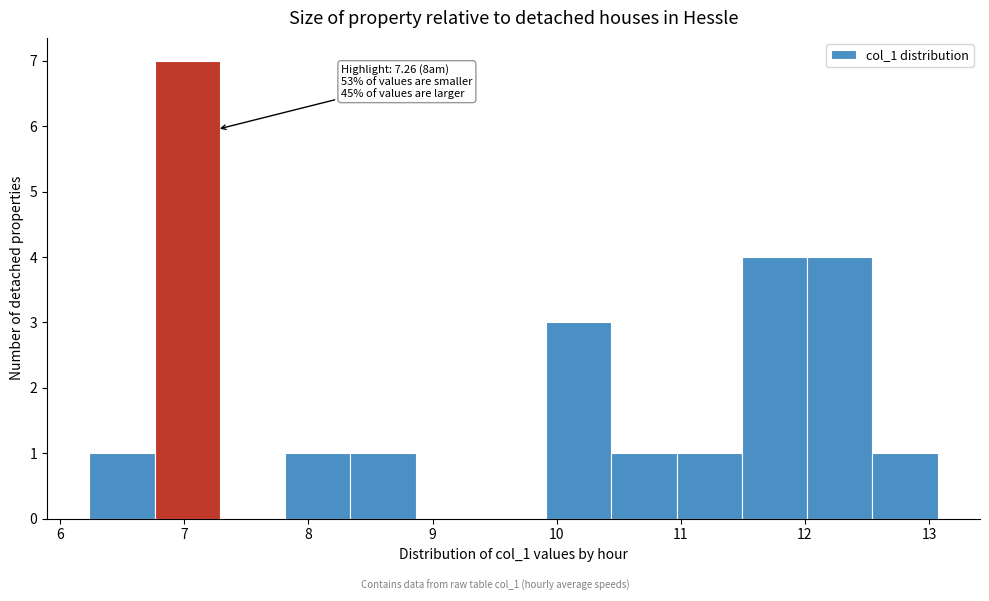

Over which range of the x-axis is the bar tallest?

6.8 to 7.3